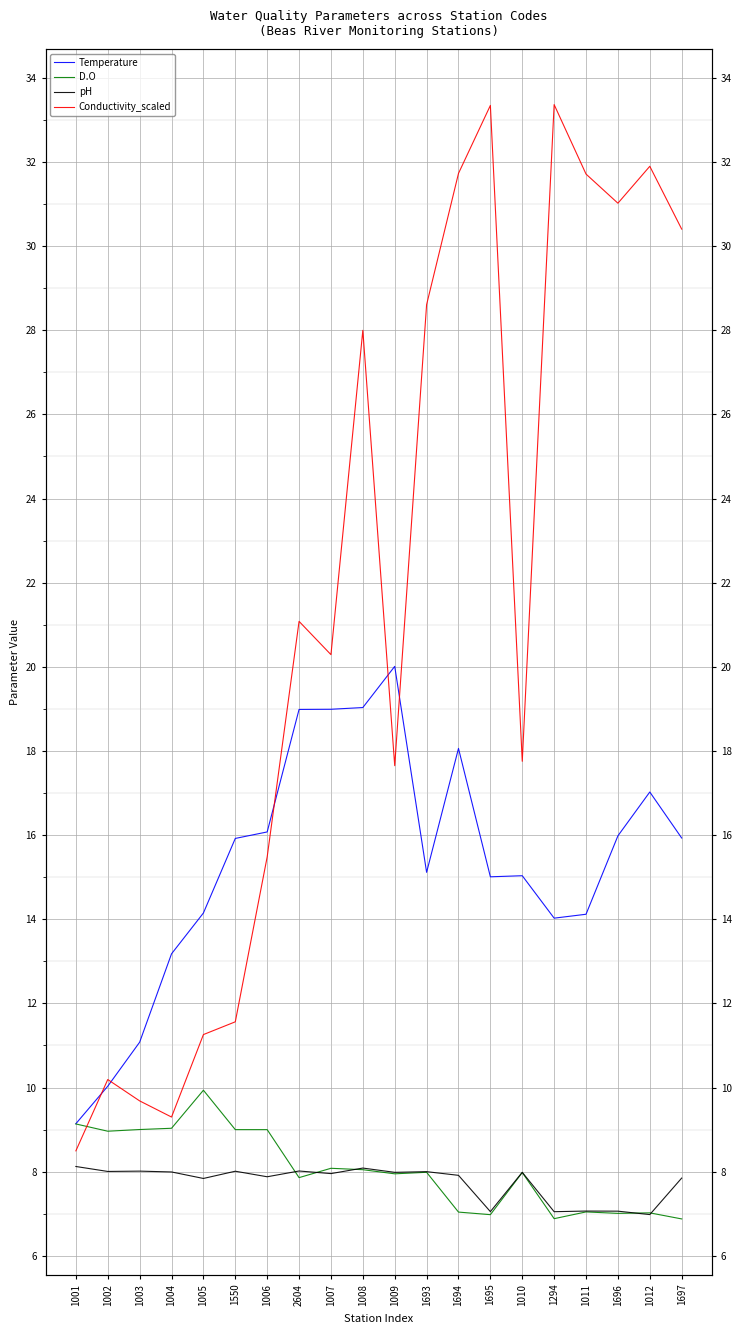

What is the sum of the pH values at 1005 and 1012?

14.8